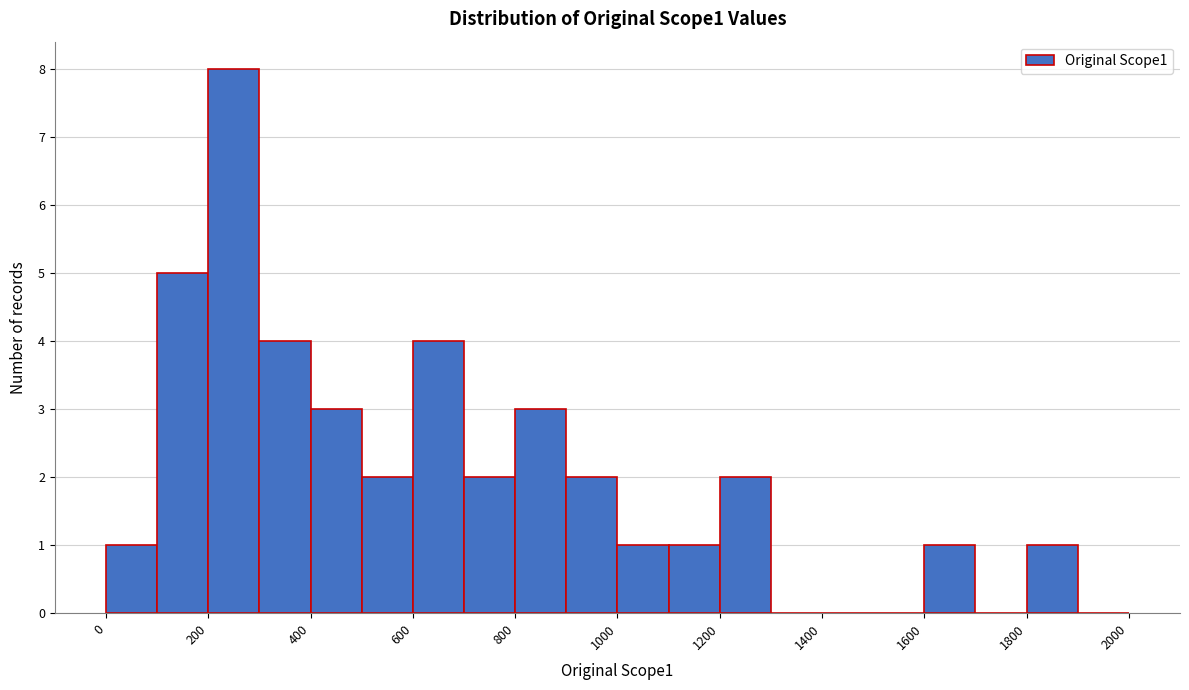

Reading left to right, transcribe this chart: for each bar, give the range it covers on the x-axis and its height. The values are not printed on the chart, so give them approximately, as read against the axis.

0 to 100: 1
100 to 200: 5
200 to 300: 8
300 to 400: 4
400 to 500: 3
500 to 600: 2
600 to 700: 4
700 to 800: 2
800 to 900: 3
900 to 1000: 2
1000 to 1100: 1
1100 to 1200: 1
1200 to 1300: 2
1300 to 1400: 0
1400 to 1500: 0
1500 to 1600: 0
1600 to 1700: 1
1700 to 1800: 0
1800 to 1900: 1
1900 to 2000: 0